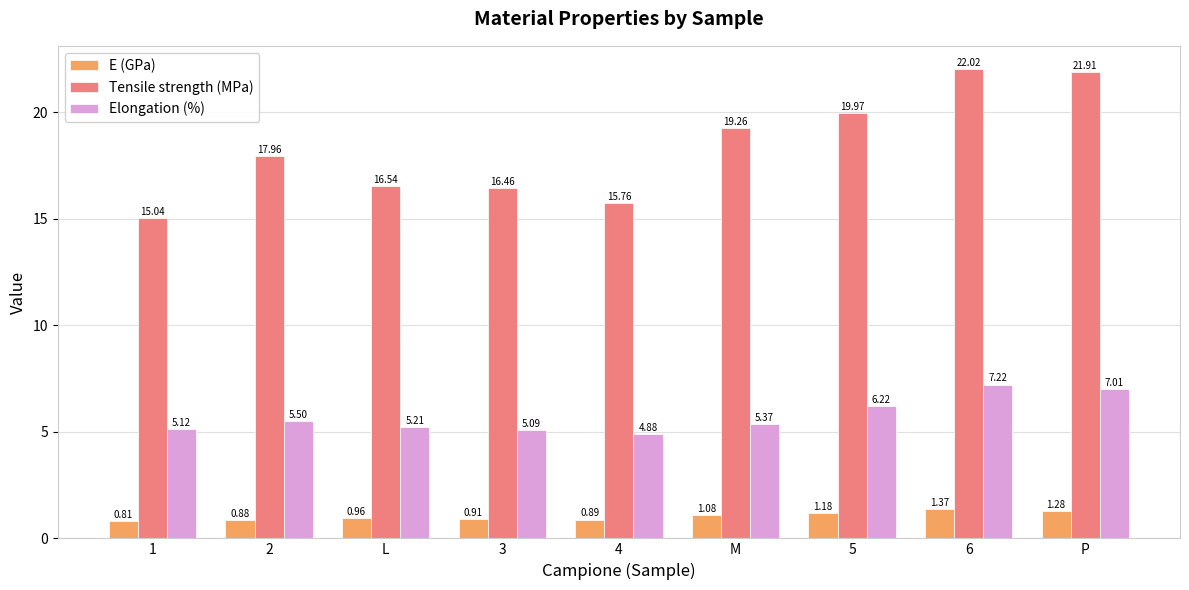

The value of Tensile strength (MPa) at P is 21.9. True or false?

True